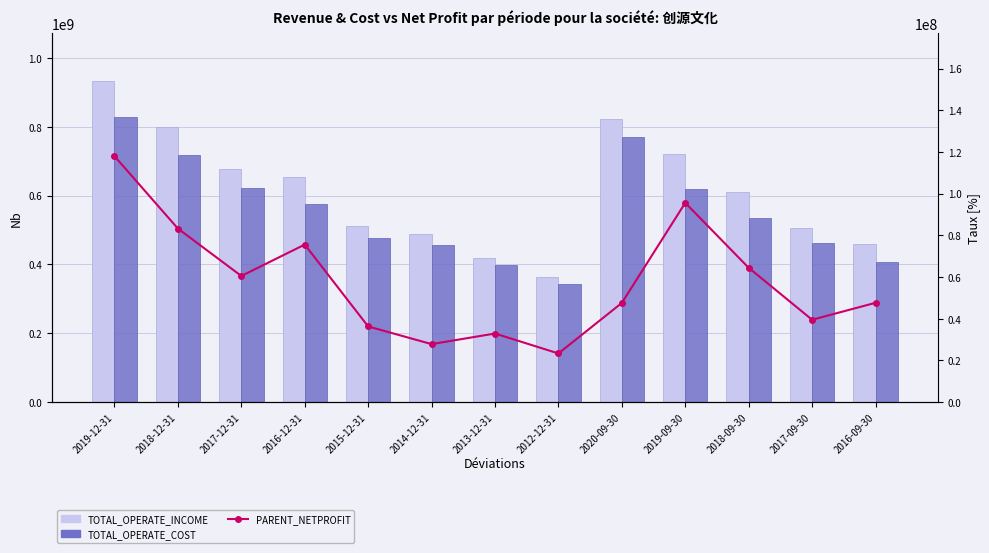

Reading left to right, extract all data points from this chart.

TOTAL_OPERATE_INCOME: 931859495.5	800272710.7	677478338.4	654348345.2	511838343.0	488534870.7	420075754.3	364131654.5	823831716.7	719941662.4	611048062.8	506286718.9	460437515.6
TOTAL_OPERATE_COST: 828613191.9	716618298.3	623080111.1	574525029.7	475427143.0	457605550.9	398318974.9	342236474.1	771115068.3	619595509.4	536112704.9	463350460.2	406917882.8
PARENT_NETPROFIT: 117970673.0	83255917.8	60526037.3	75577804.7	36318836.4	27848922.3	32927326.8	23367582.7	47597216.2	95594821.6	64457276.6	39529759.8	47650407.4